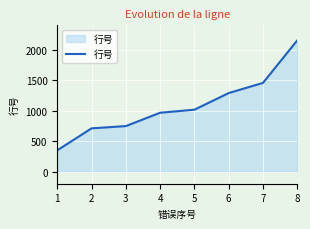

What is the greatest value displayed?

2153